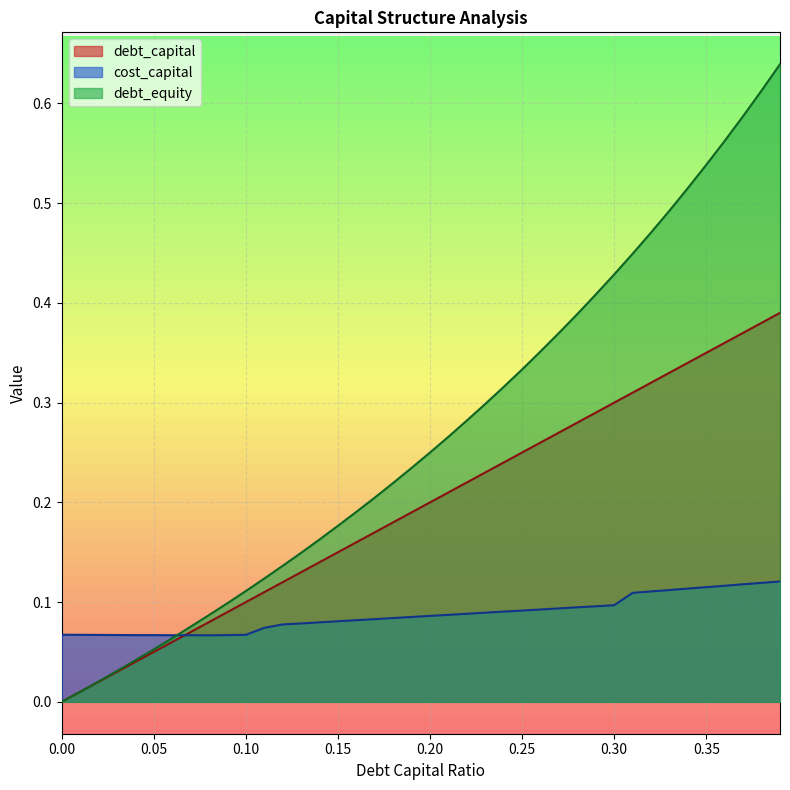

What is the label of the 31st bar from the right?

0.09